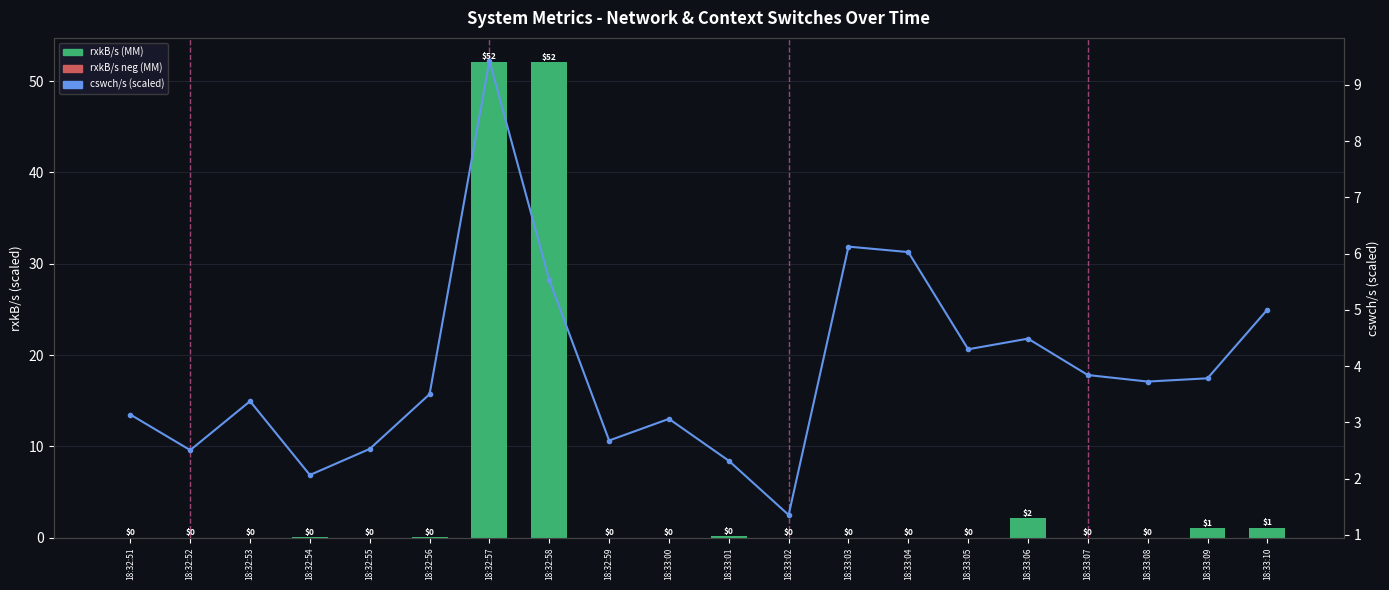

Between 18:32:57 and 18:32:58, which series saw the biggest shift?

cswch/s (scaled)